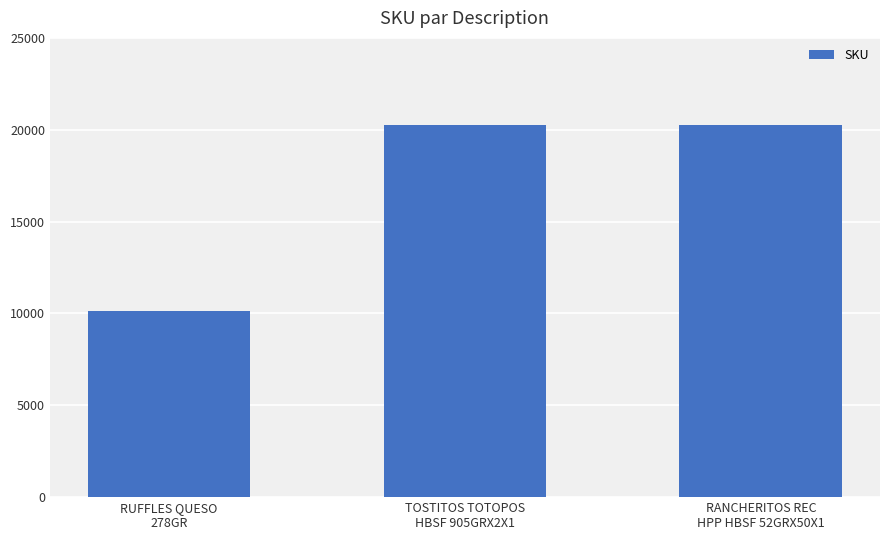

True or false: the data shows 27764 at RANCHERITOS REC
HPP HBSF 52GRX50X1.

False